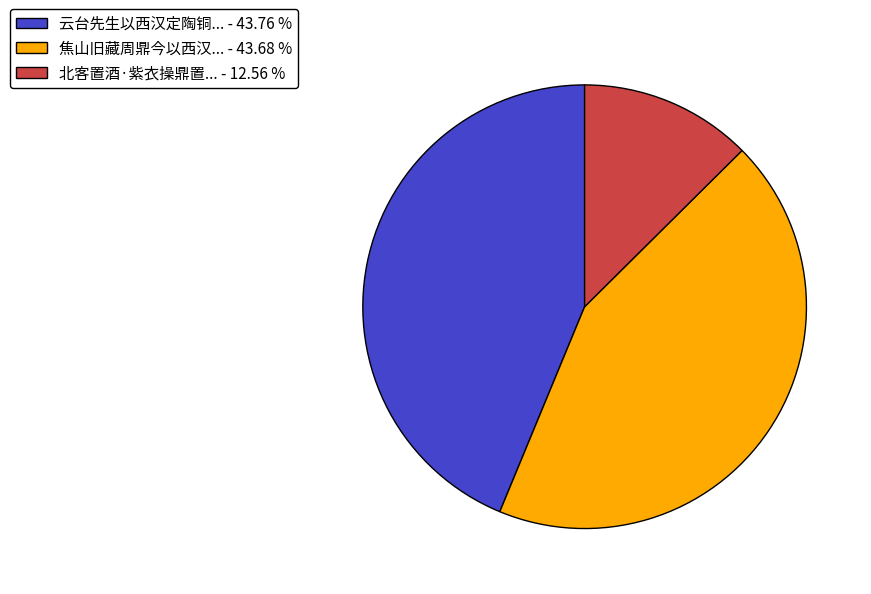

Combined, do 焦山旧藏周鼎今以西汉... - 43.68 % and 北客置酒·紫衣操鼎置... - 12.56 % account for over 50%?

Yes